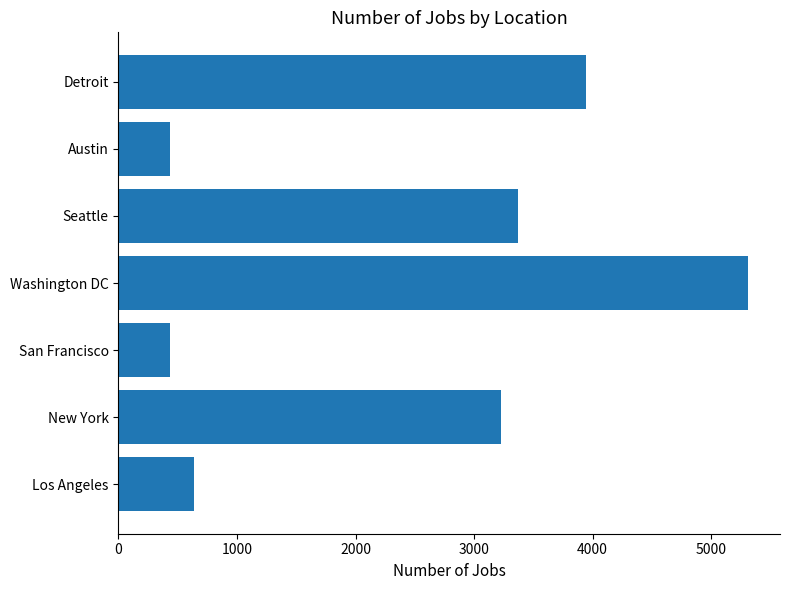

Which has a higher value, New York or Los Angeles?

New York